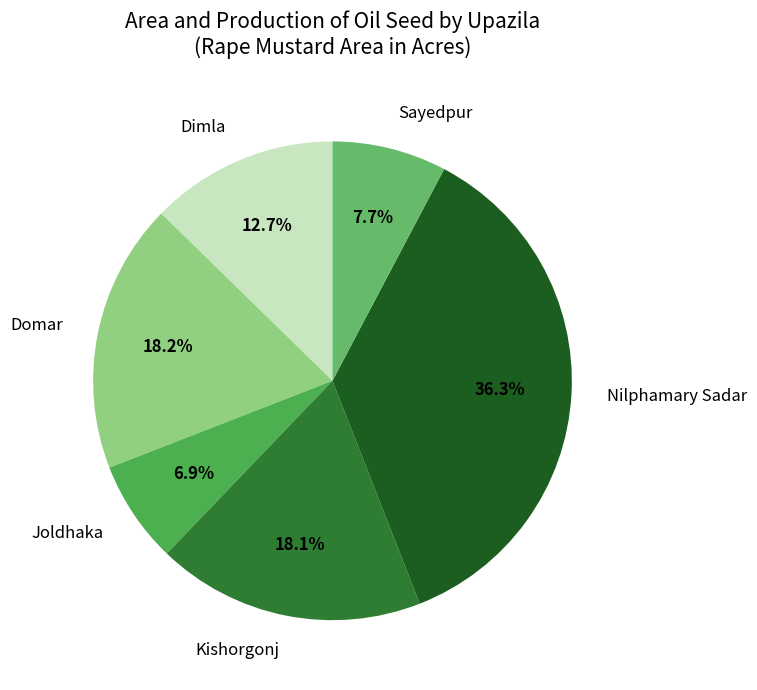

How many segments does this pie chart have?

6